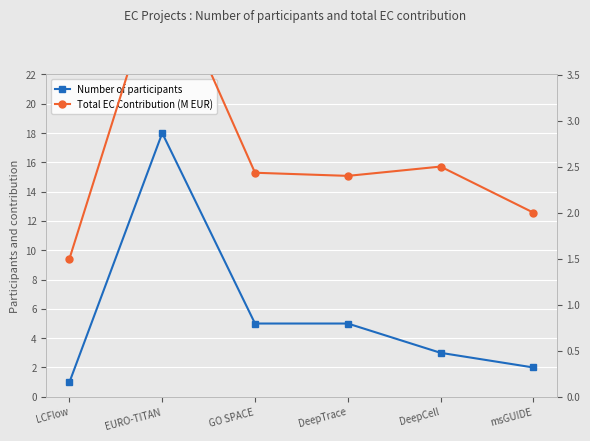

True or false: Number of participants and Total EC Contribution (M EUR) intersect in this chart.

True